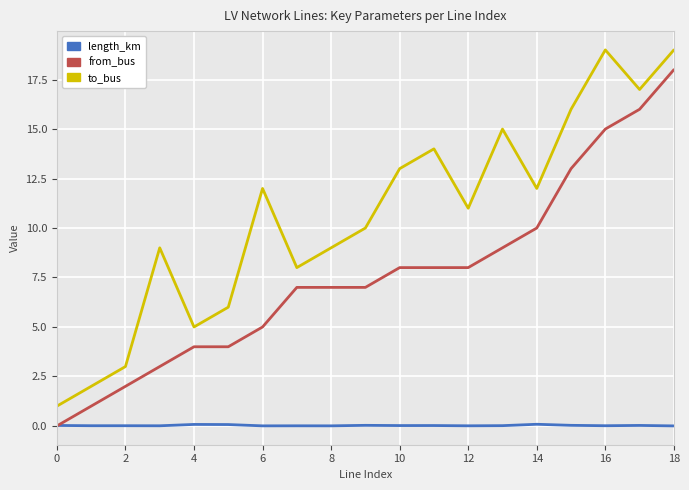

What is the greatest value displayed?

19.0